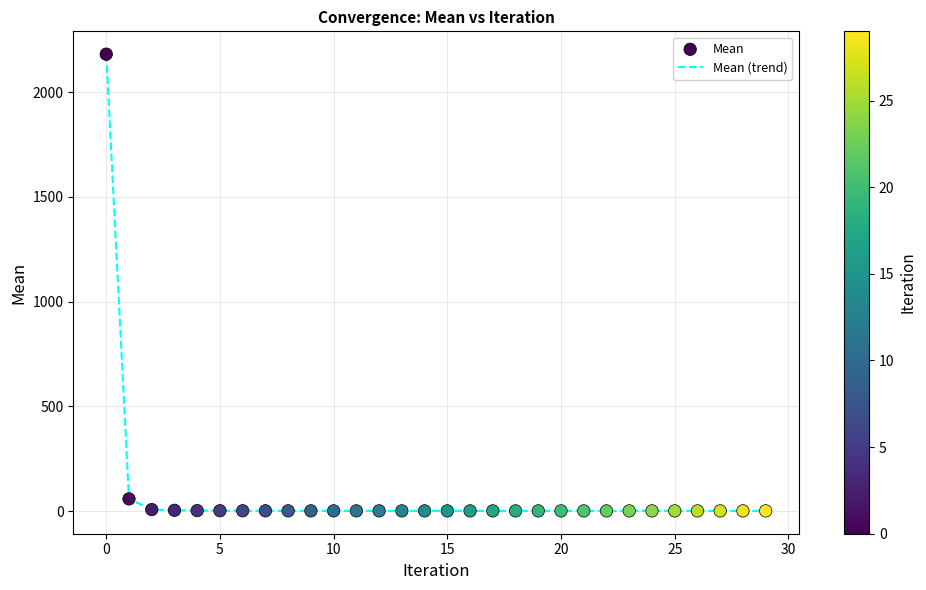

What is the difference between the maximum and minimum values?

2180.1